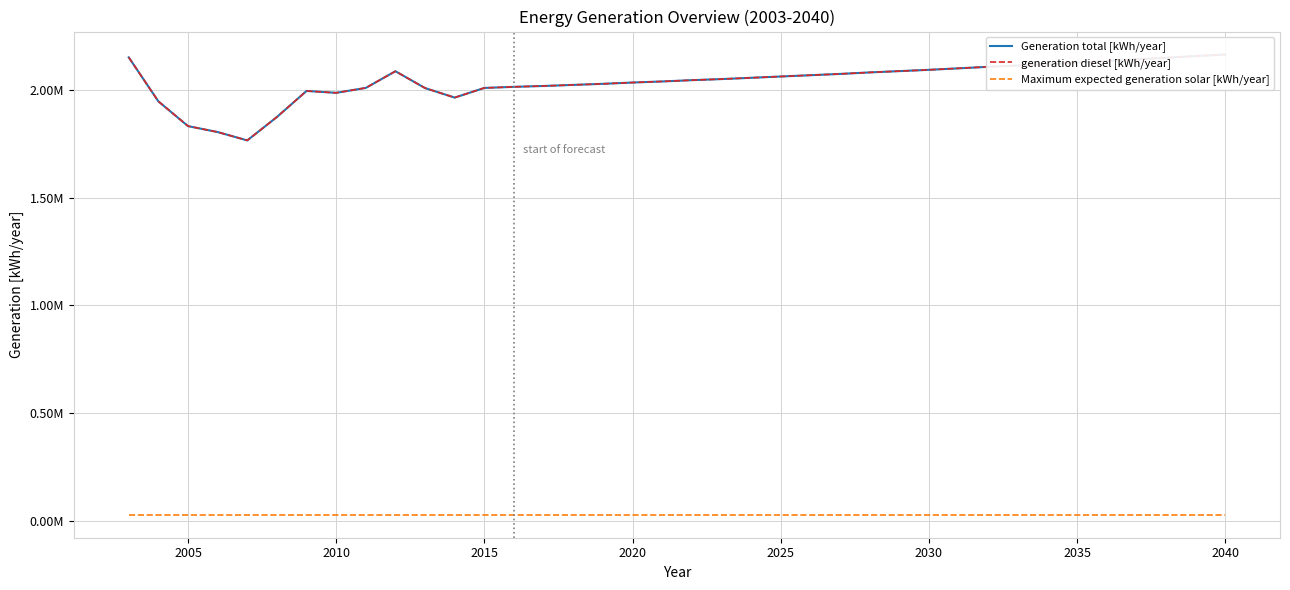

The generation diesel [kWh/year] series shows 673302.7 at 2040. True or false?

False